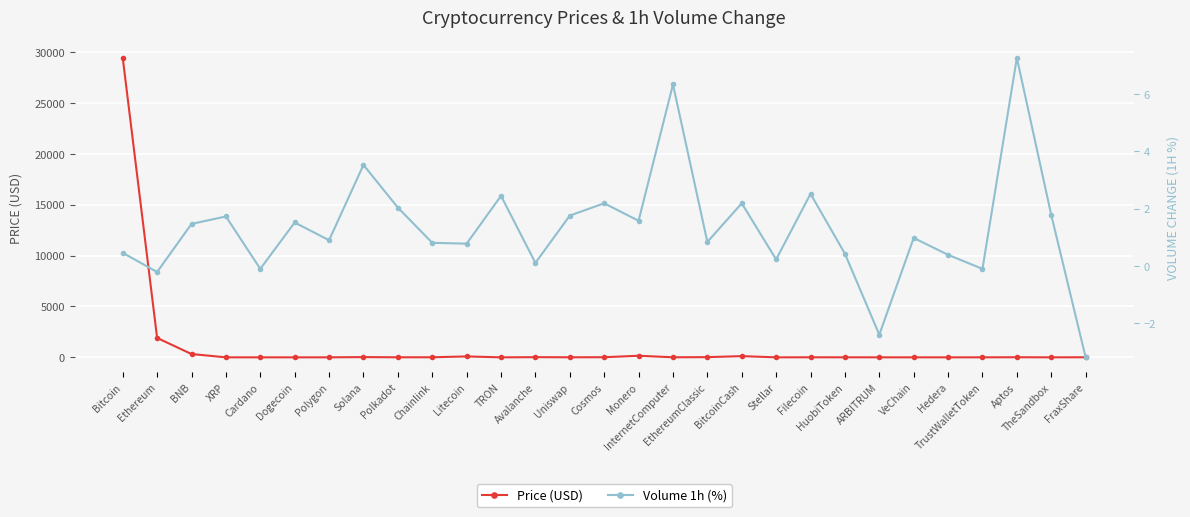

At which label does Volume 1h (%) first exceed 0?

Bitcoin